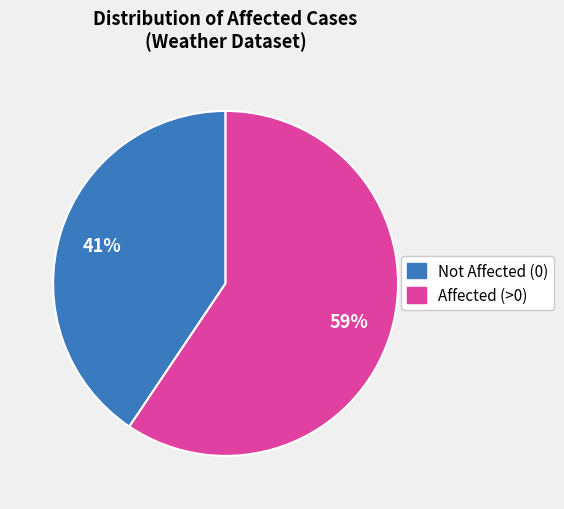

To the nearest percent, what is the average slice percentage?

50%